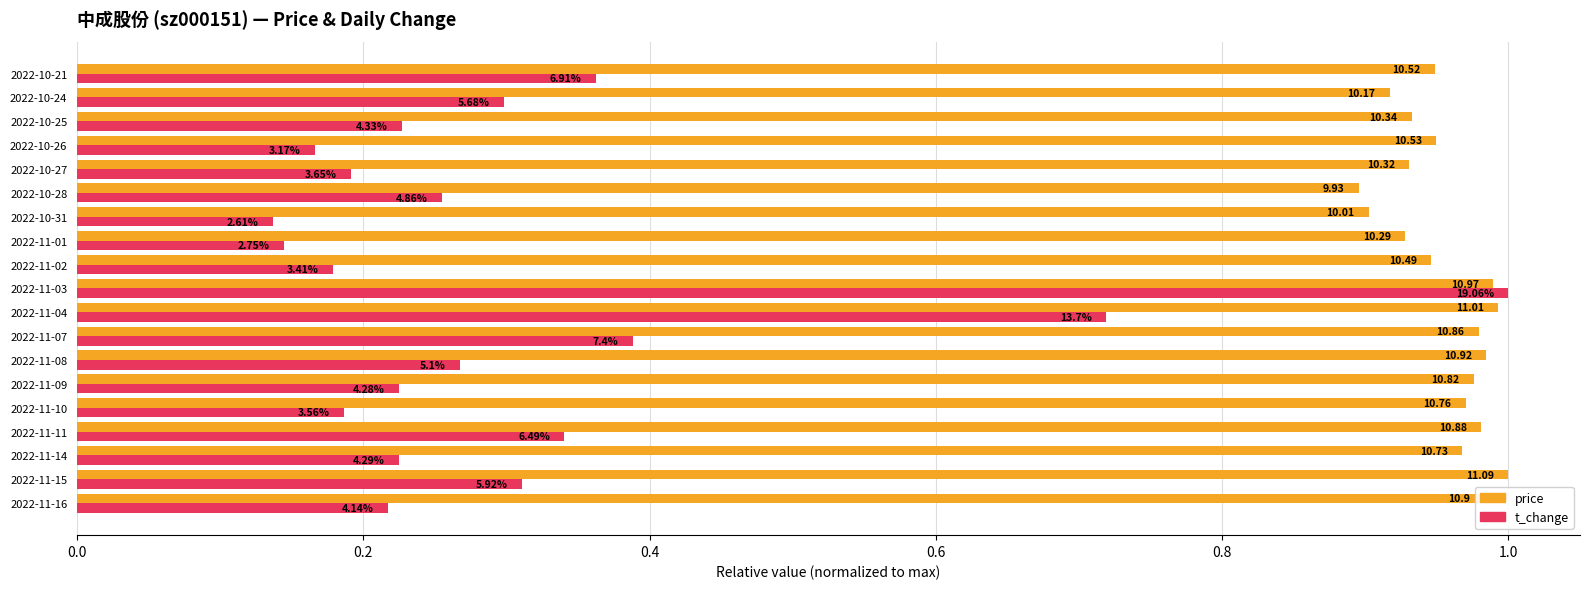

What are all the series names shown in the legend?

price, t_change